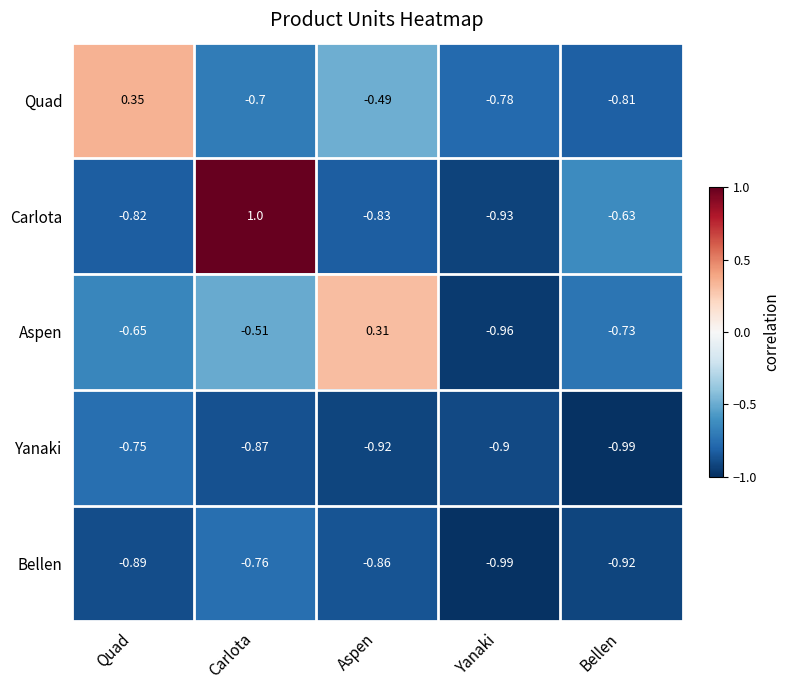

At which label does Carlota reach its peak?

Carlota